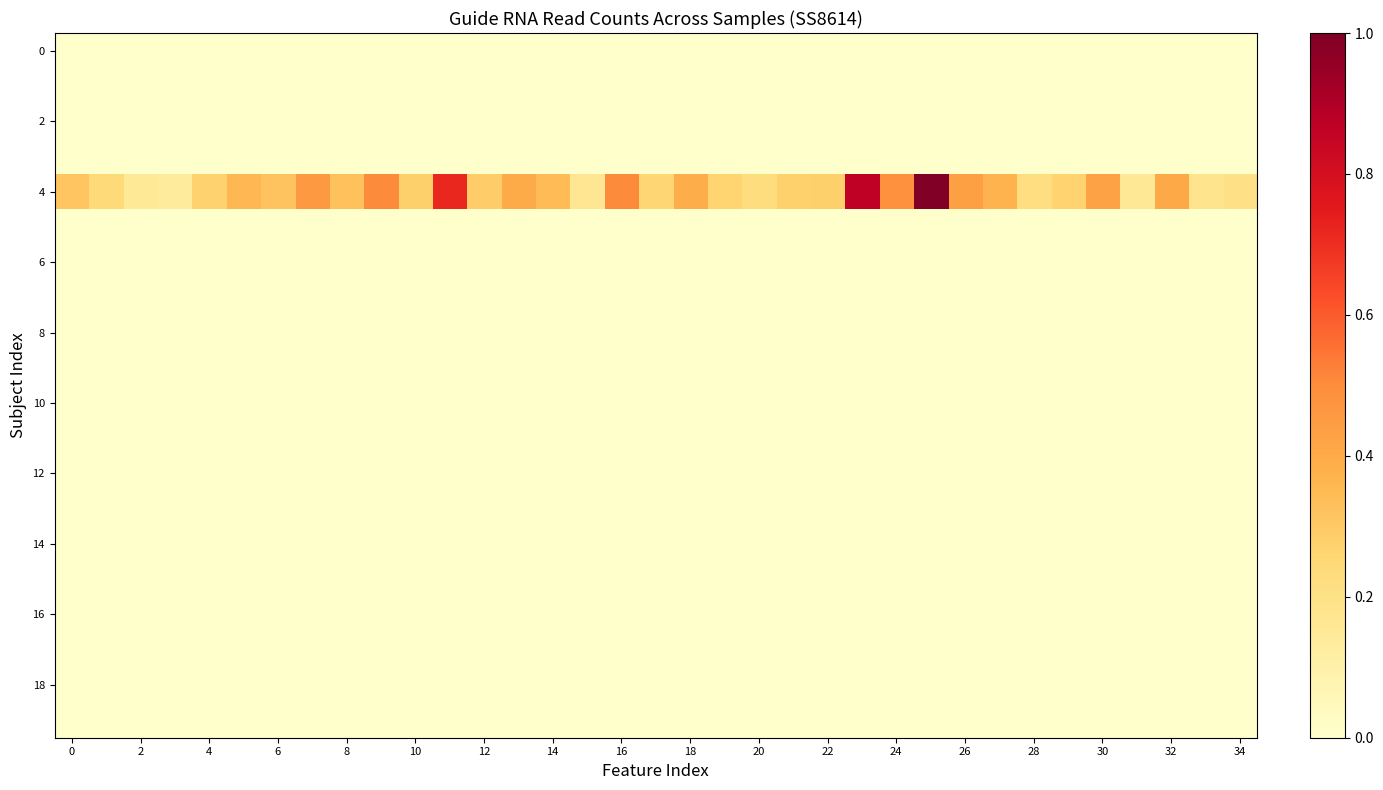

Which label corresponds to the largest value in the chart?

25